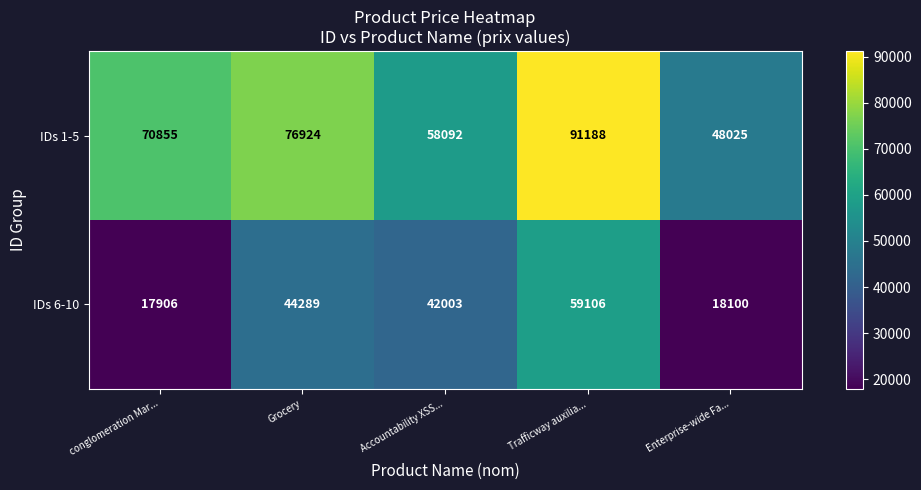

What is the sum of all IDs 6-10 values?

181404